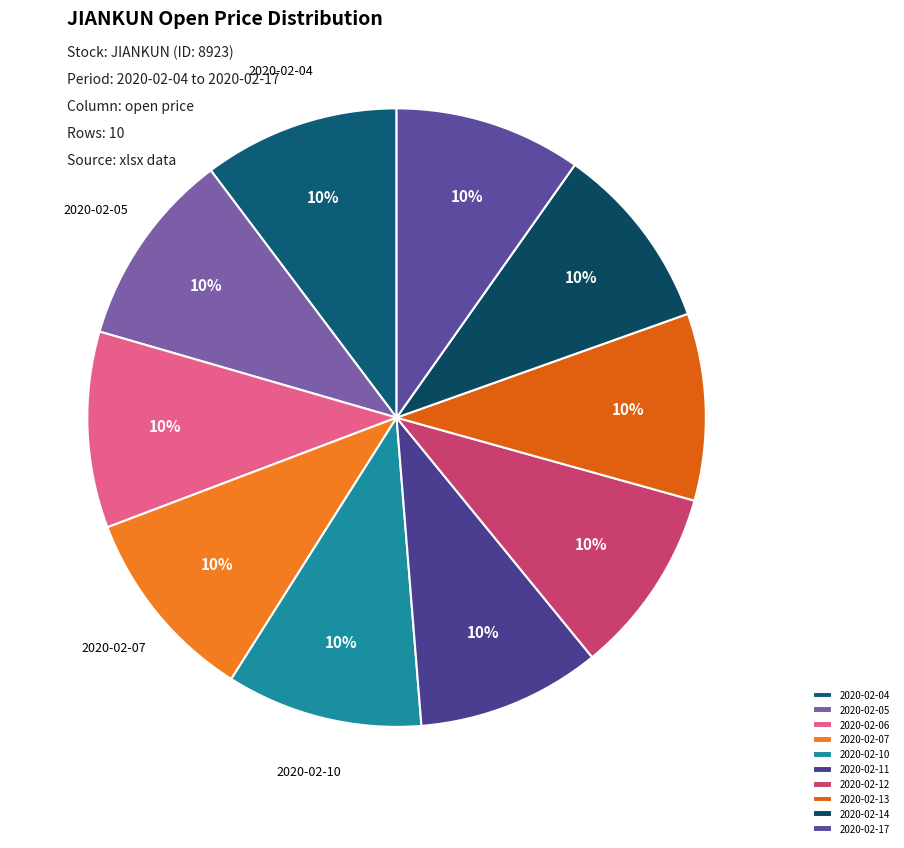

Rank the categories by value from lowest to highest.

2020-02-11, 2020-02-12, 2020-02-13, 2020-02-14, 2020-02-17, 2020-02-04, 2020-02-05, 2020-02-06, 2020-02-07, 2020-02-10